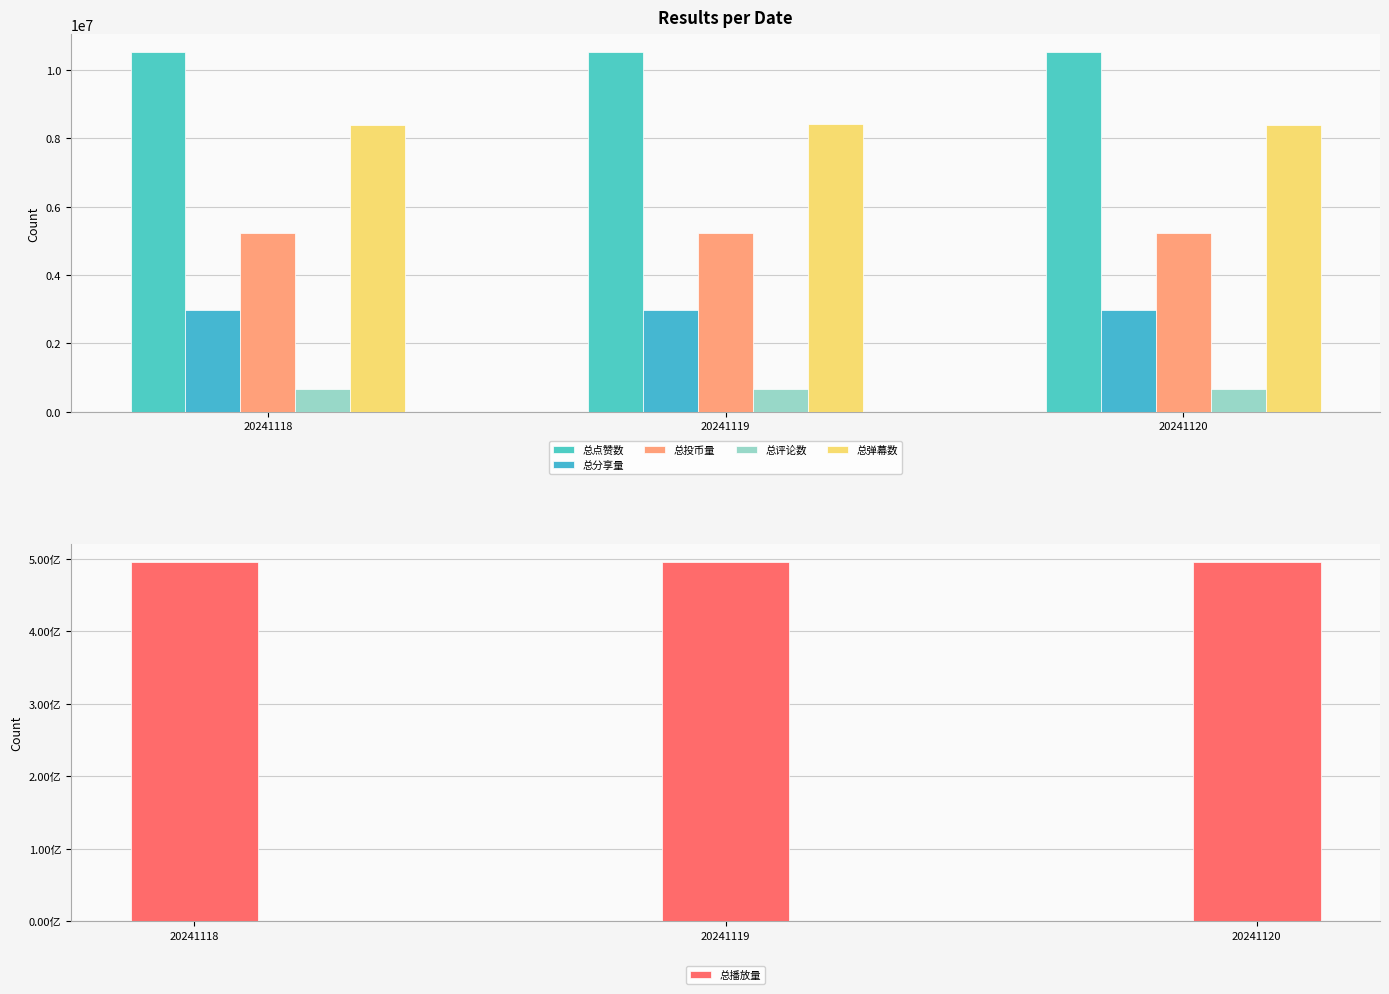

What is the sum of the 总评论数 values at 20241120 and 20241119?

1315587